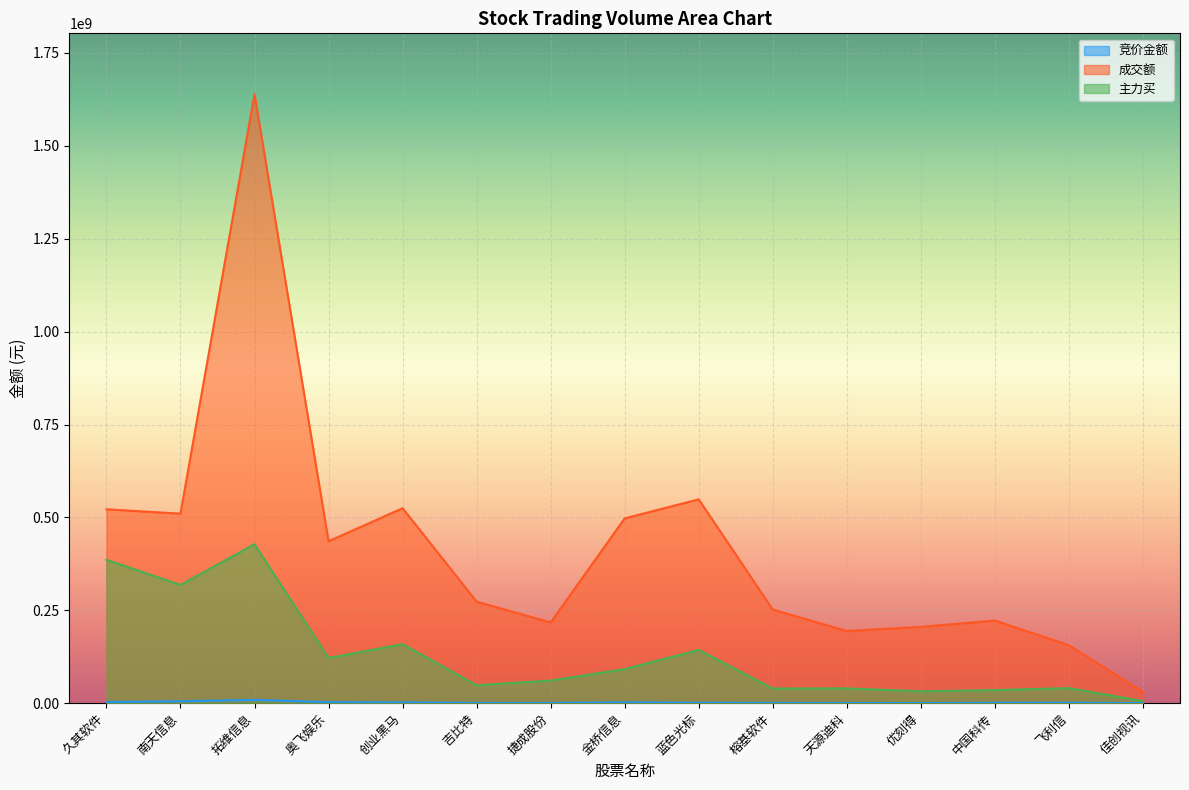

What is the total value across all series at 优刻得?

237592385